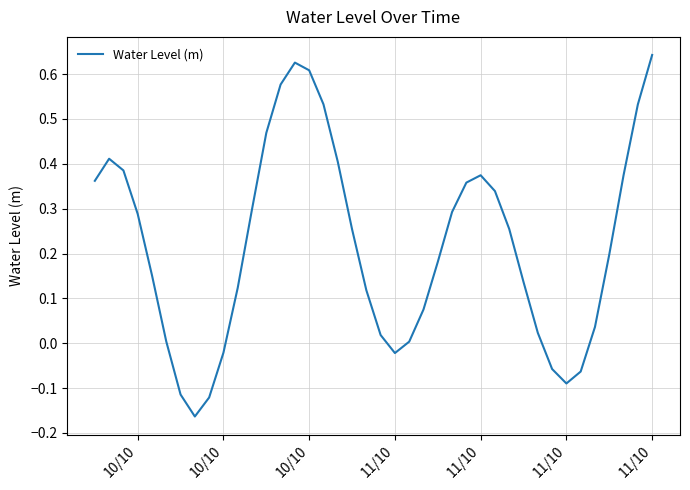

What is the difference between the maximum and minimum values?

0.8